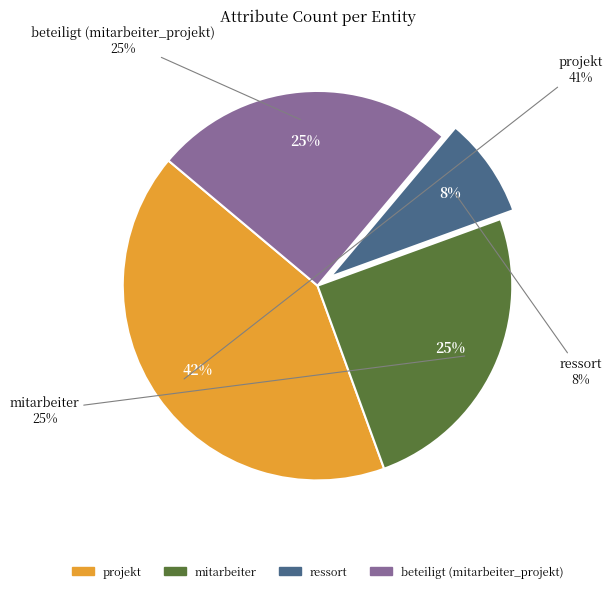

What is the ratio of the value at mitarbeiter to the value at beteiligt (mitarbeiter_projekt)?

1.0